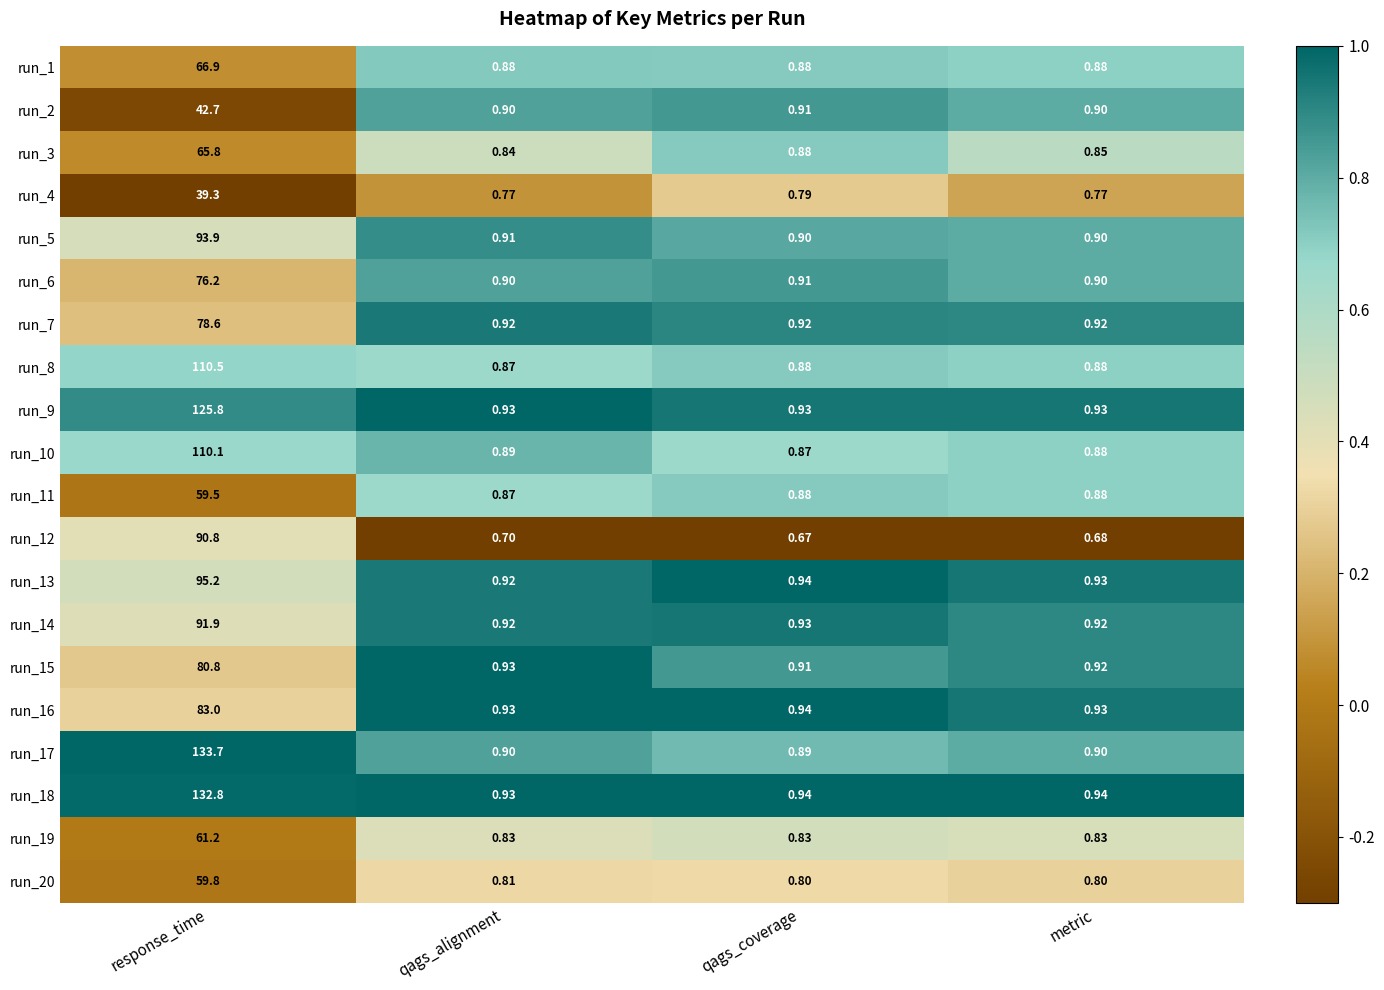

At which label is run_14 closest to 46?

qags_coverage